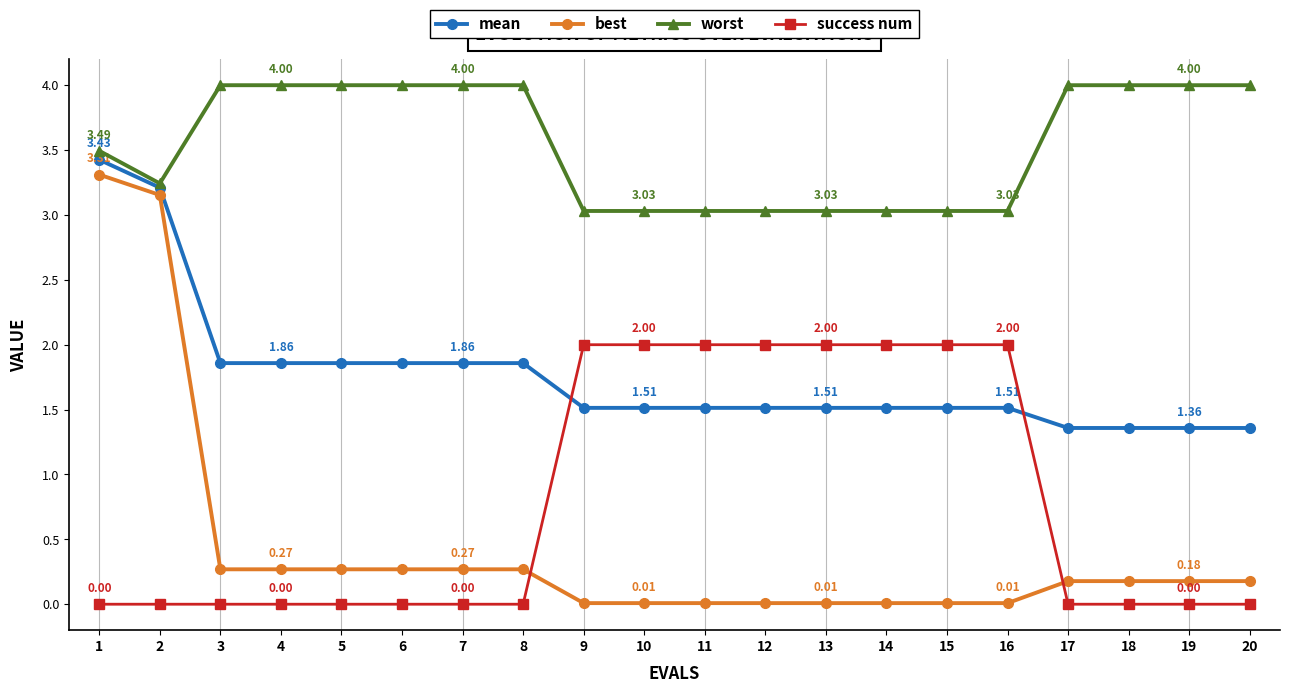

At how many categories does at least one series exceed 0?

20